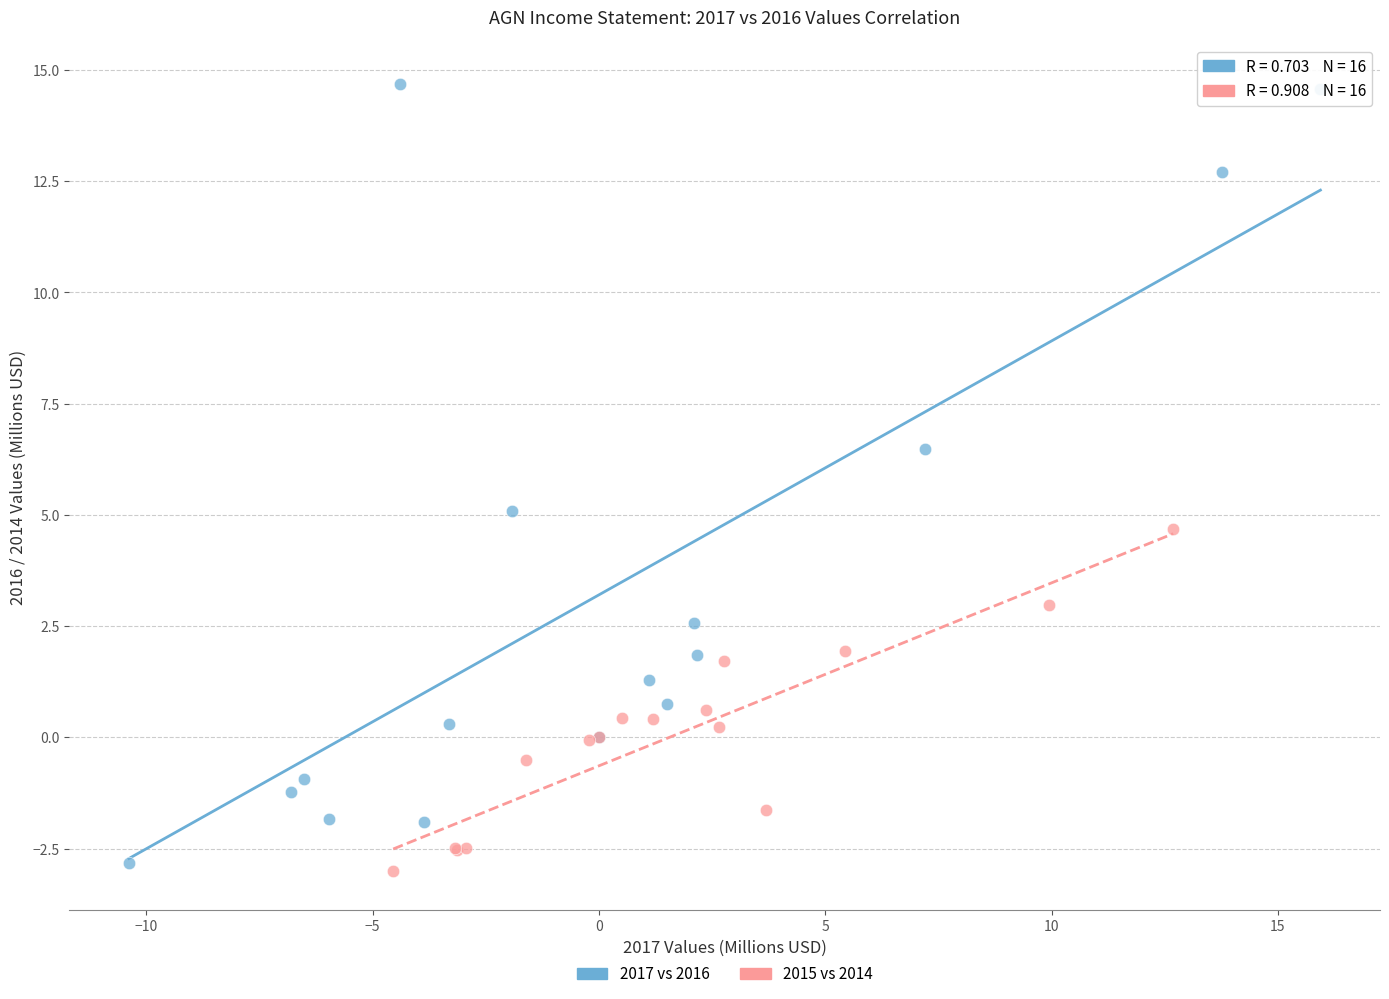

Which series contains the highest Y value?

2017 vs 2016